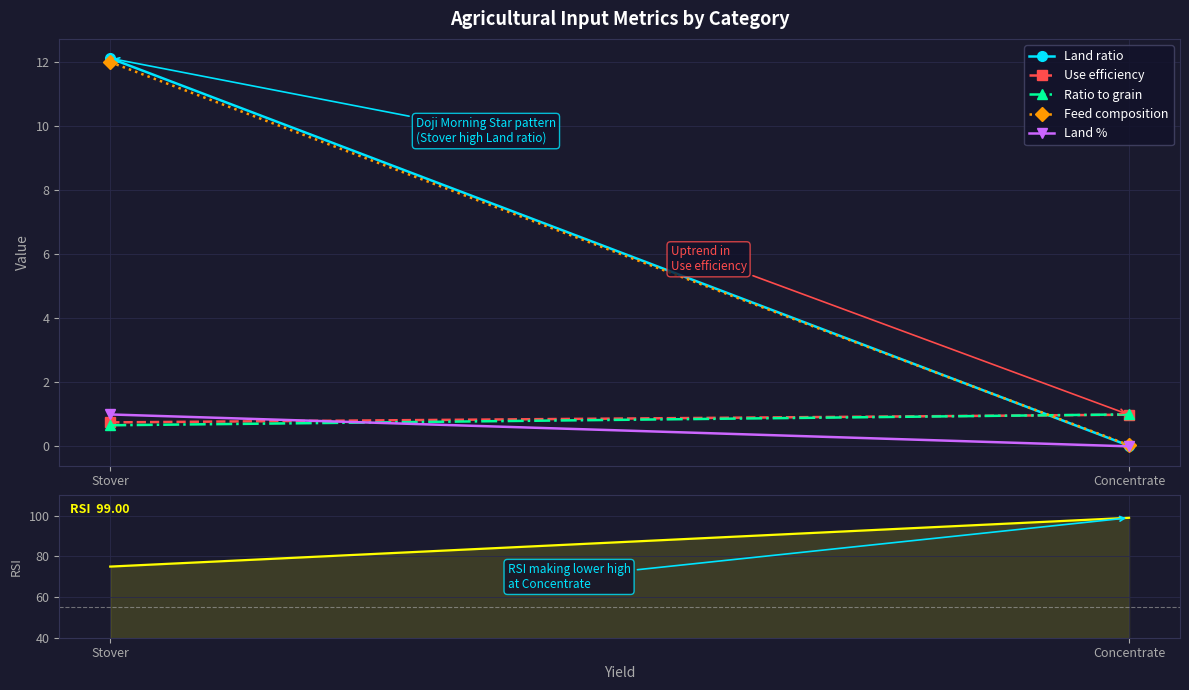

What is the label of the 2nd point from the left?

Concentrate